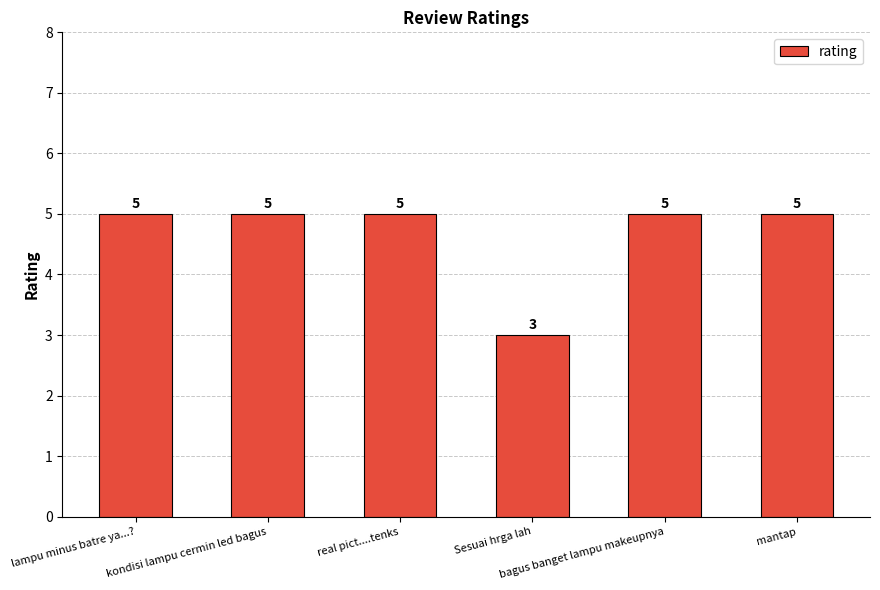

The value at Sesuai hrga lah is 4. True or false?

False